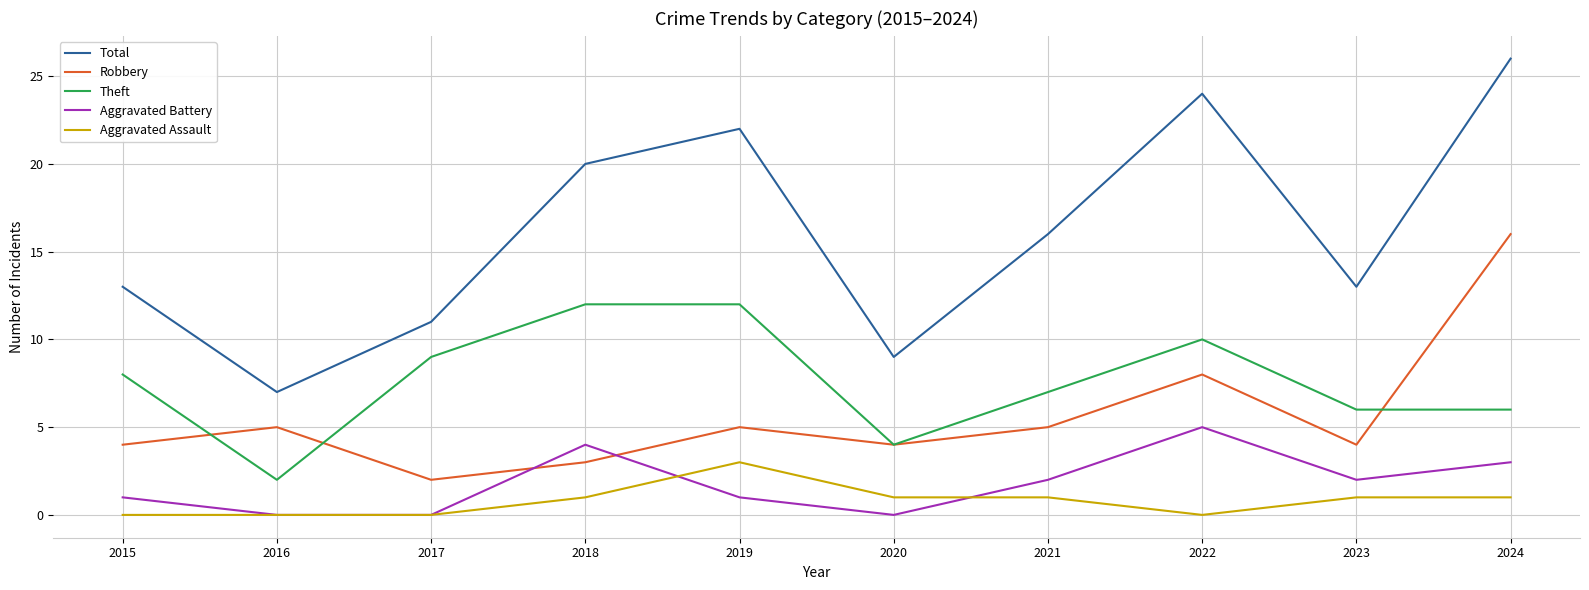

The Aggravated Assault series shows 0 at 2016. True or false?

True